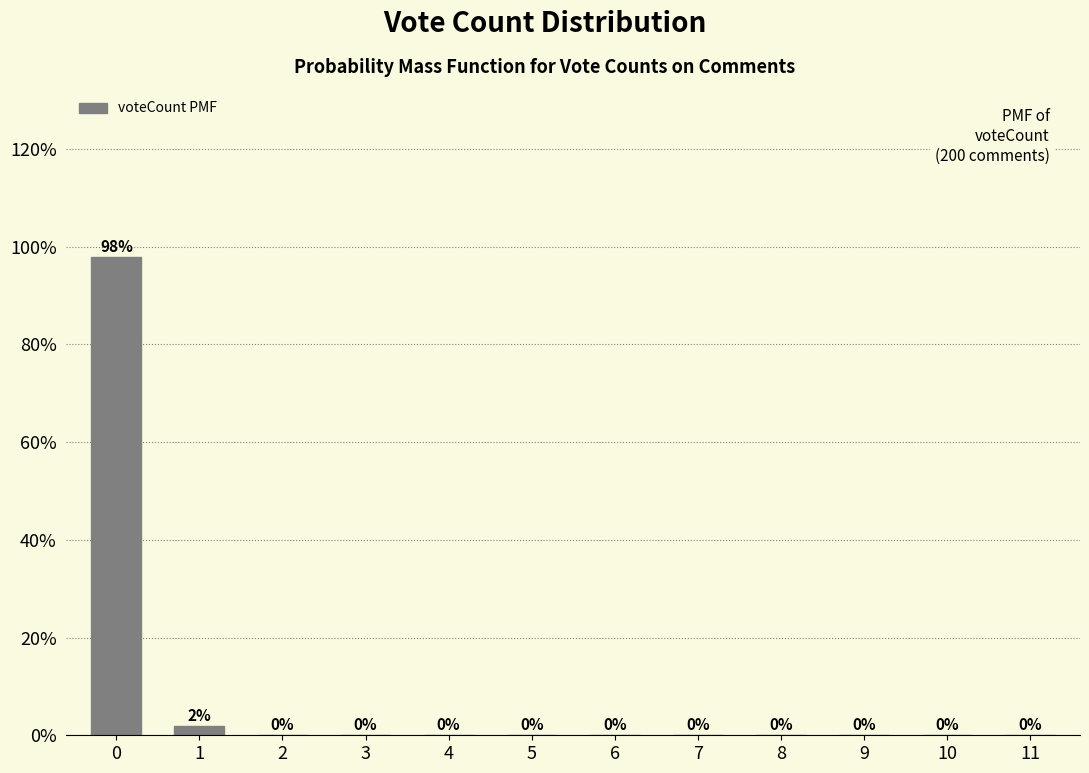

Reading left to right, list all the values displayed in this chart.

0=98	1=2	2=0	3=0	4=0	5=0	6=0	7=0	8=0	9=0	10=0	11=0